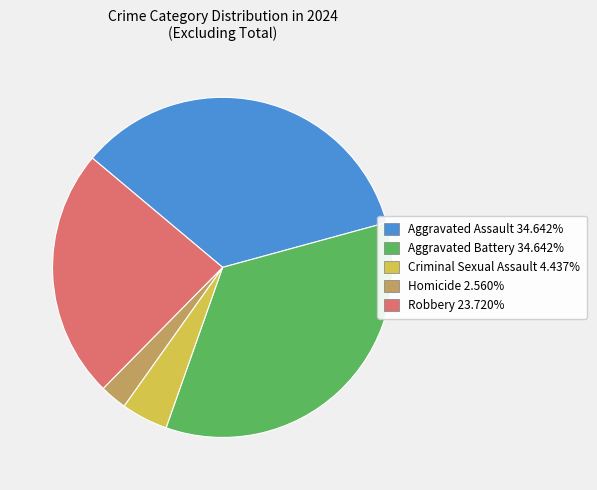

Is there any slice that represents more than half of the pie?

No